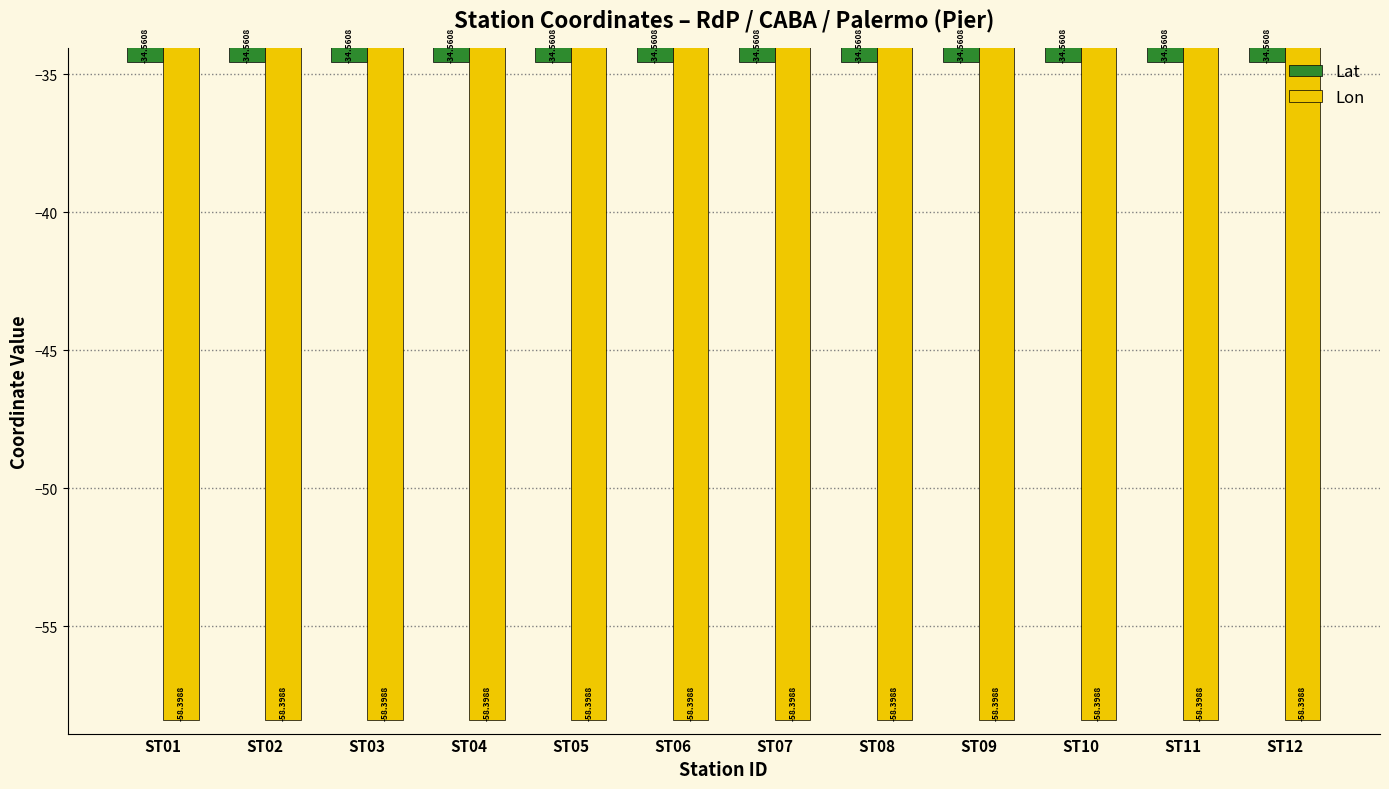

At ST09, list the series in order from largest to smallest.

Lat, Lon